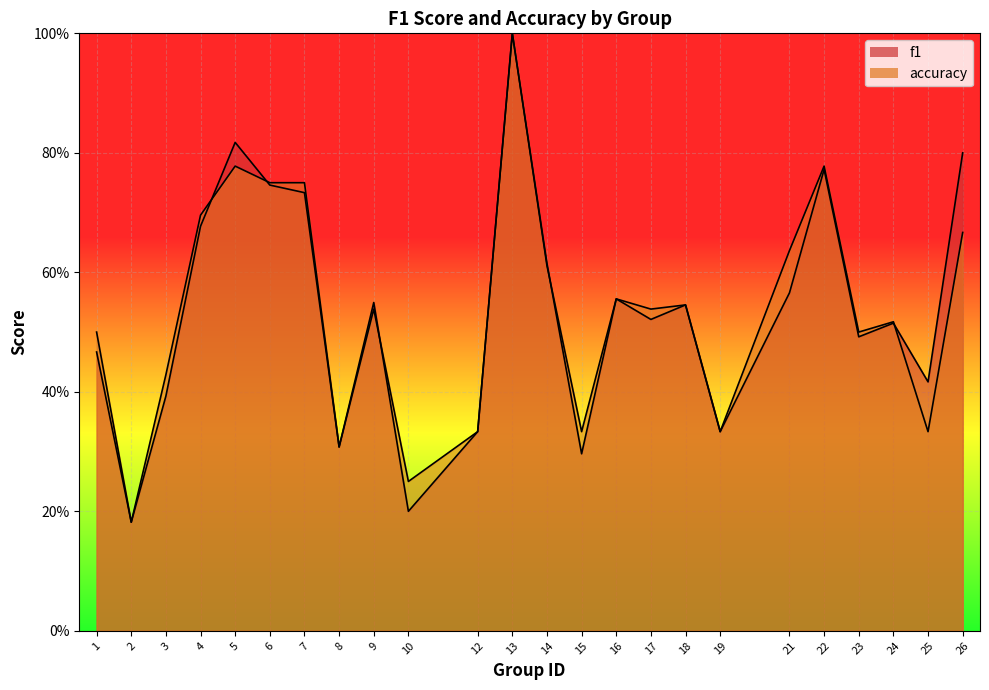

Which series has the largest total across all categories?

accuracy